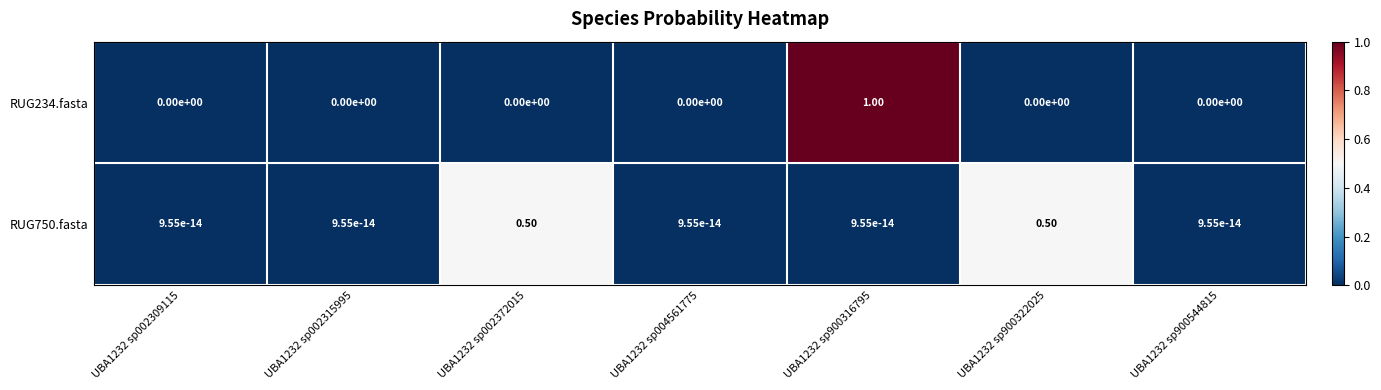

At how many categories does at least one series exceed 0?

7